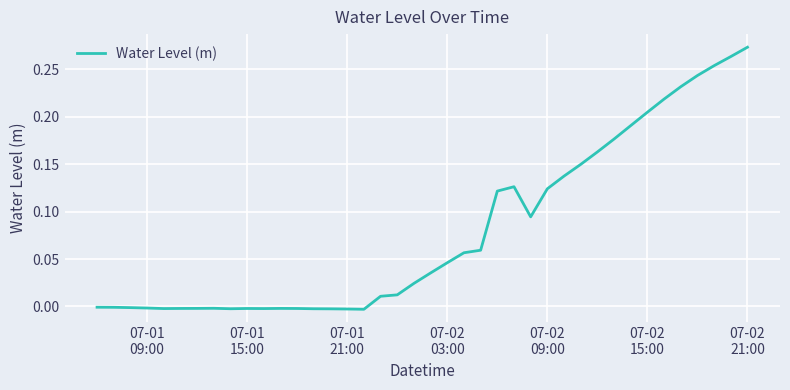

How many lines are shown in the chart?

1